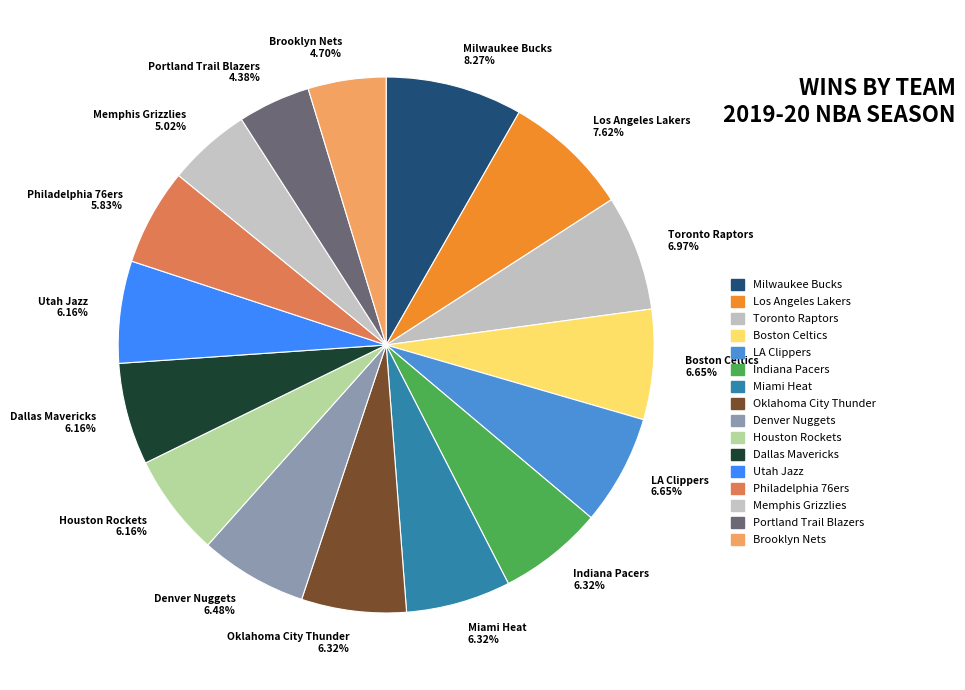

What is the ratio of the value at Oklahoma City Thunder to the value at Denver Nuggets?

1.0